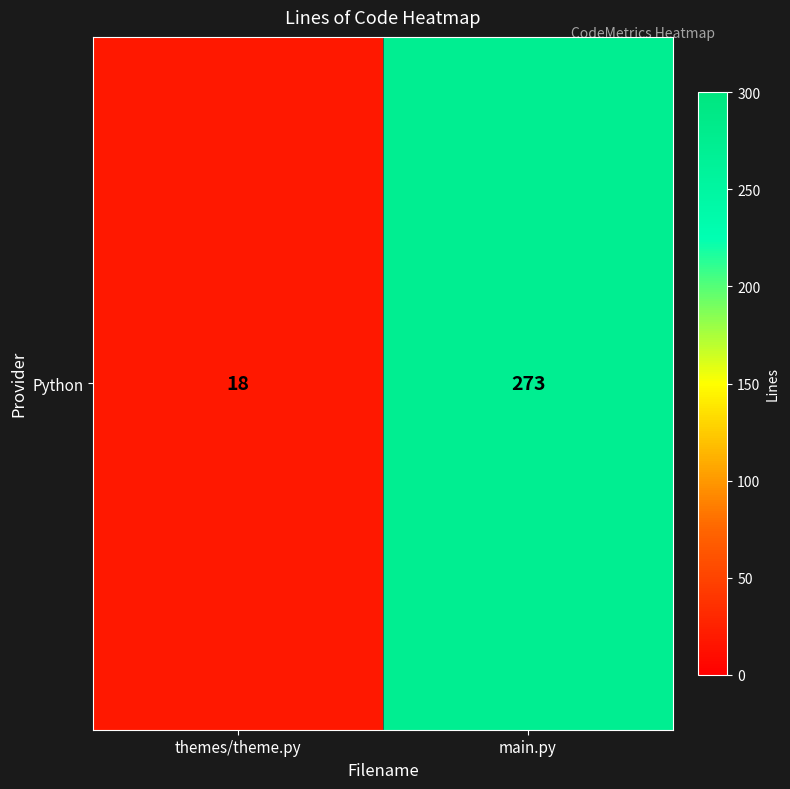

Rank the categories by value from highest to lowest.

main.py, themes/theme.py